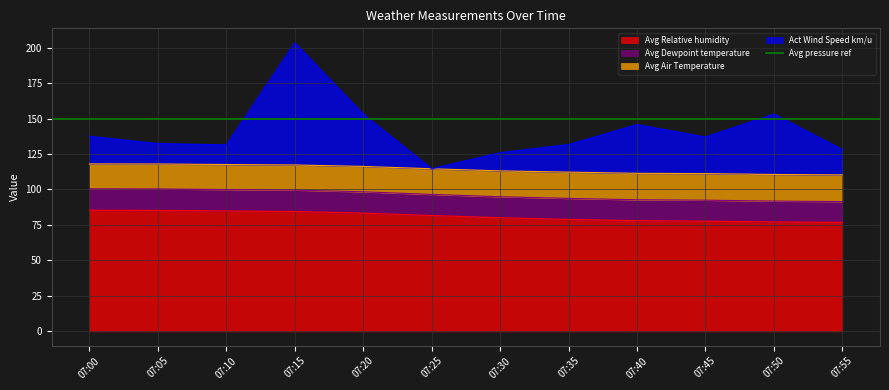

The value of Avg Relative humidity at 07:10 is 84.9. True or false?

True